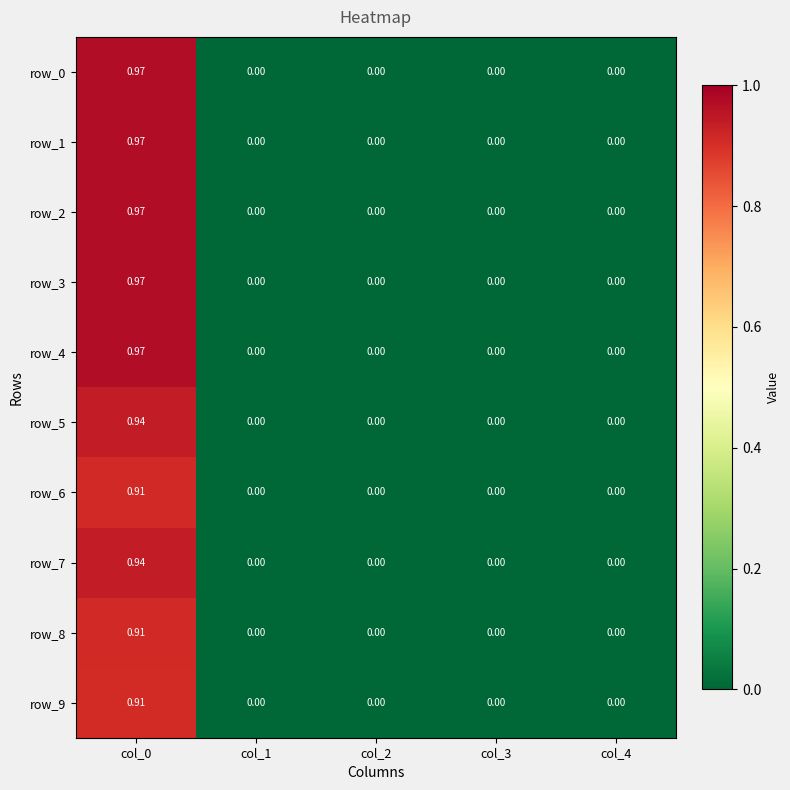

Reading right to left, what are all the values shown in this chart?

row_0: 0.0	0.0	0.0	0.0	1.0
row_1: 0.0	0.0	0.0	0.0	1.0
row_2: 0.0	0.0	0.0	0.0	1.0
row_3: 0.0	0.0	0.0	0.0	1.0
row_4: 0.0	0.0	0.0	0.0	1.0
row_5: 0.0	0.0	0.0	0.0	0.9
row_6: 0.0	0.0	0.0	0.0	0.9
row_7: 0.0	0.0	0.0	0.0	0.9
row_8: 0.0	0.0	0.0	0.0	0.9
row_9: 0.0	0.0	0.0	0.0	0.9